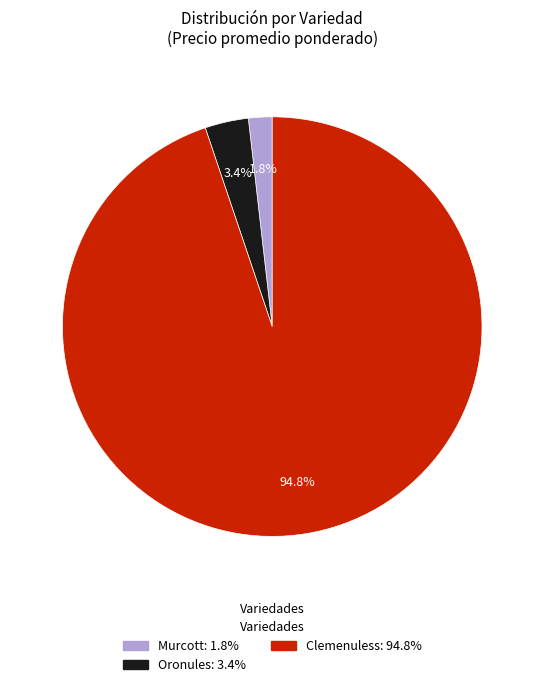

True or false: Murcott accounts for 16% of the total.

False